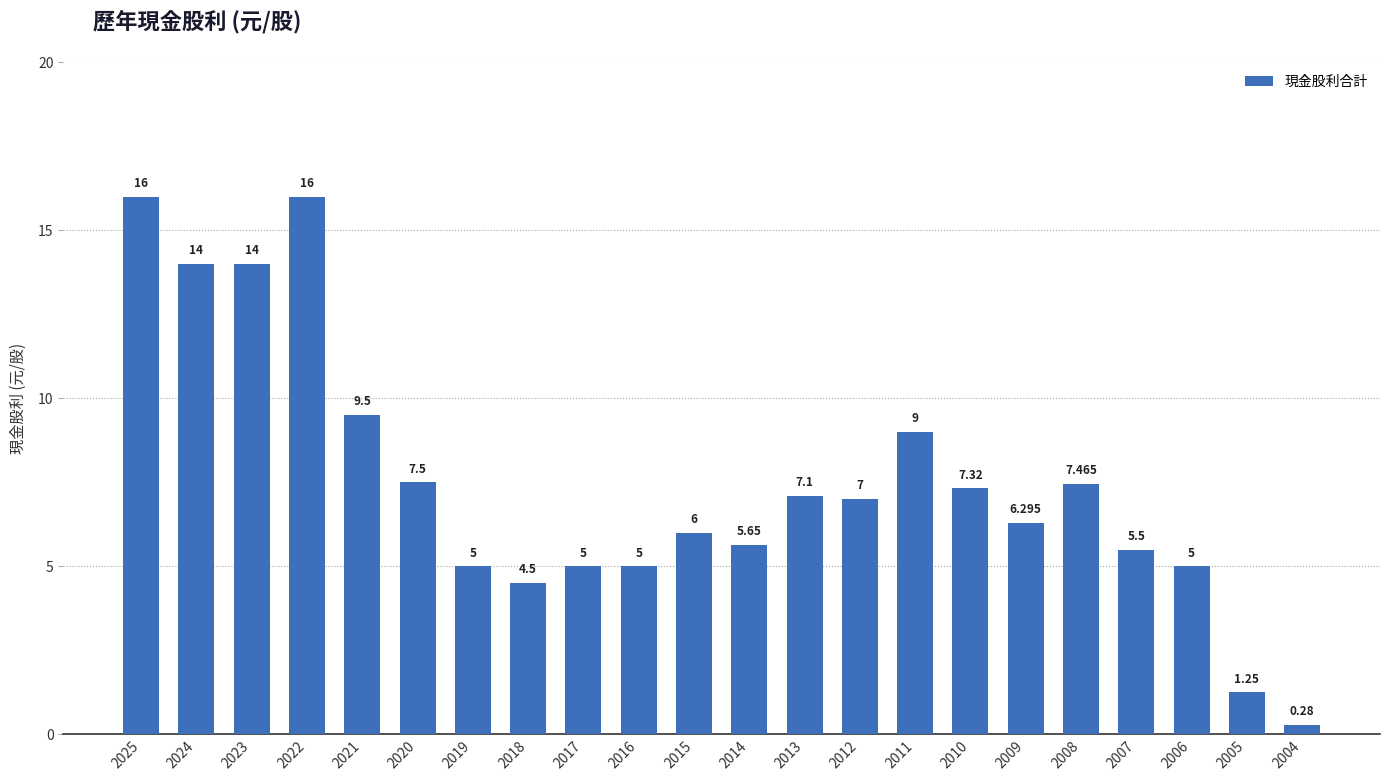

What is the change in value from 2025 to 2016?

-11.0